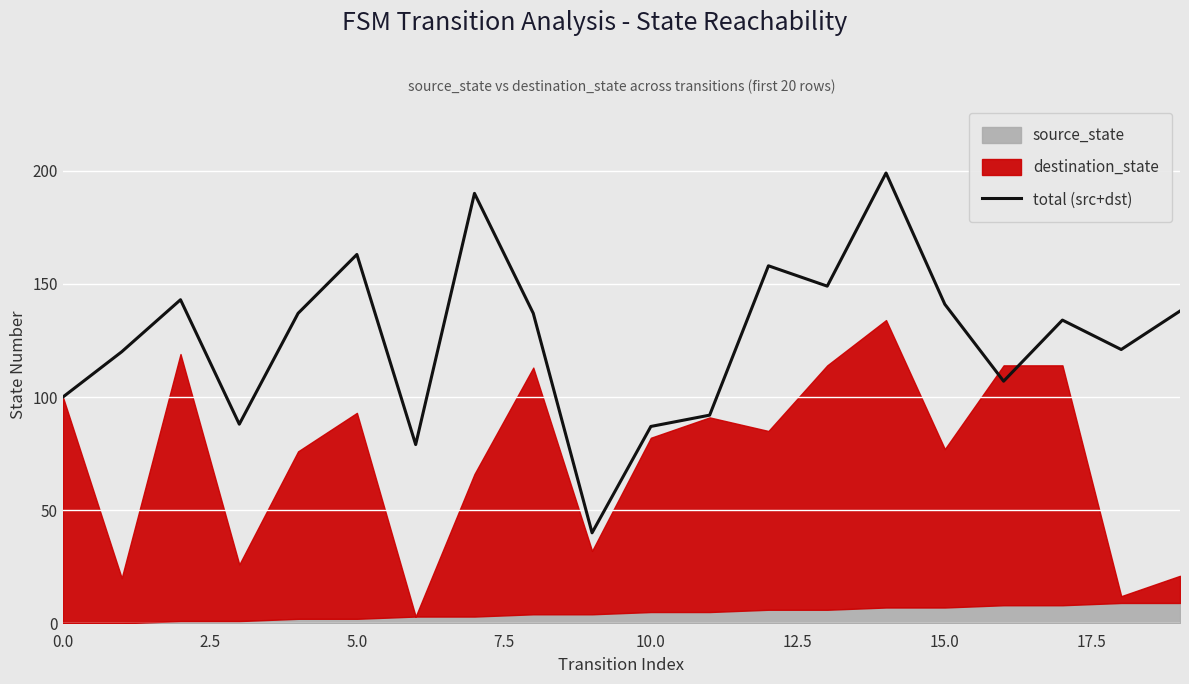

How many lines are shown in the chart?

1